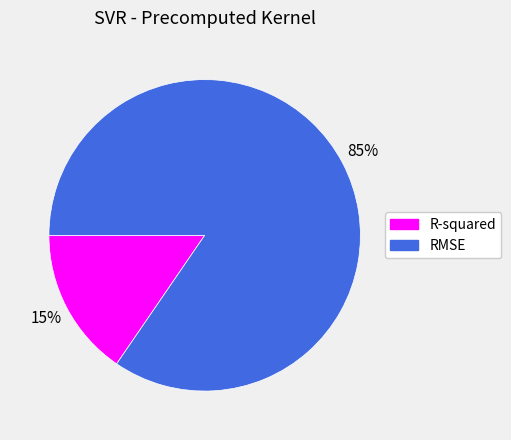

Is it true that RMSE is 93% of the pie?

False